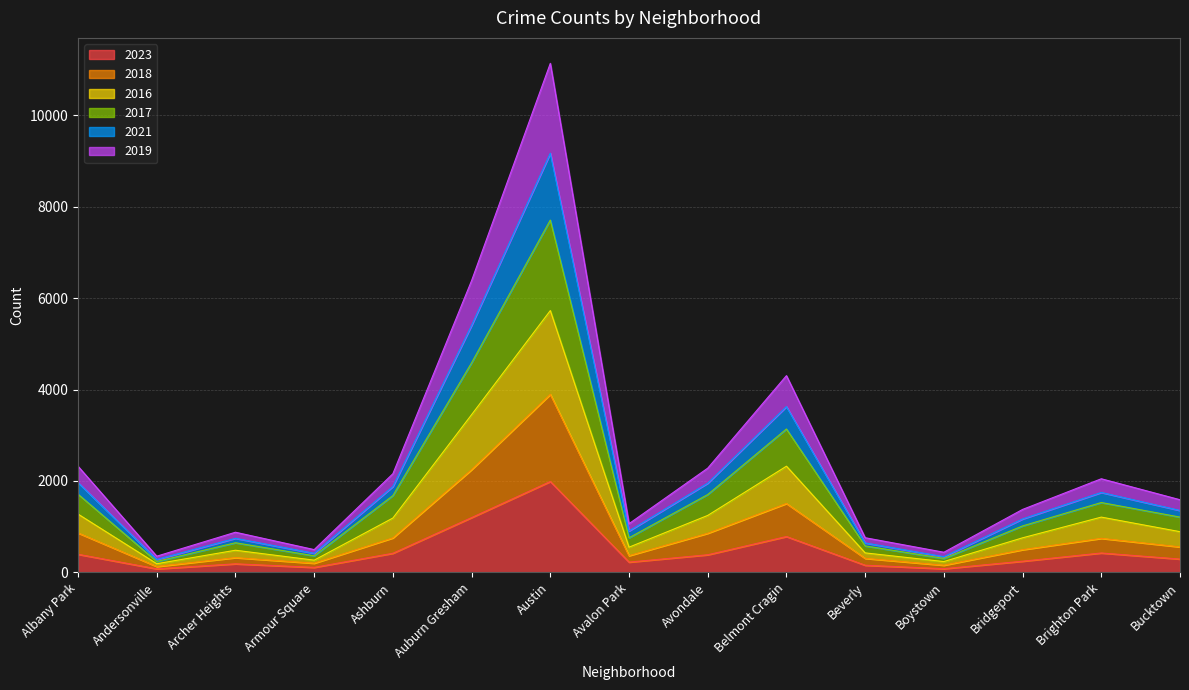

How many lines are shown in the chart?

6